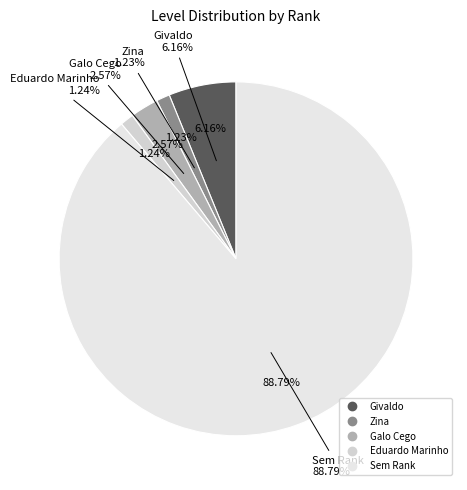

Is there any slice that represents more than half of the pie?

Yes